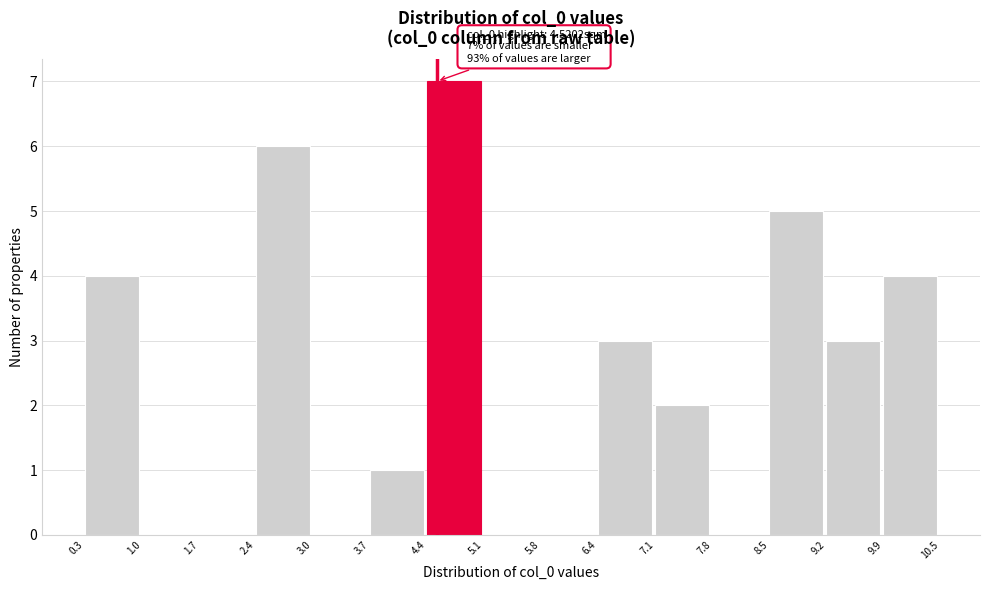

Over which range of the x-axis is the bar tallest?

4.4 to 5.1